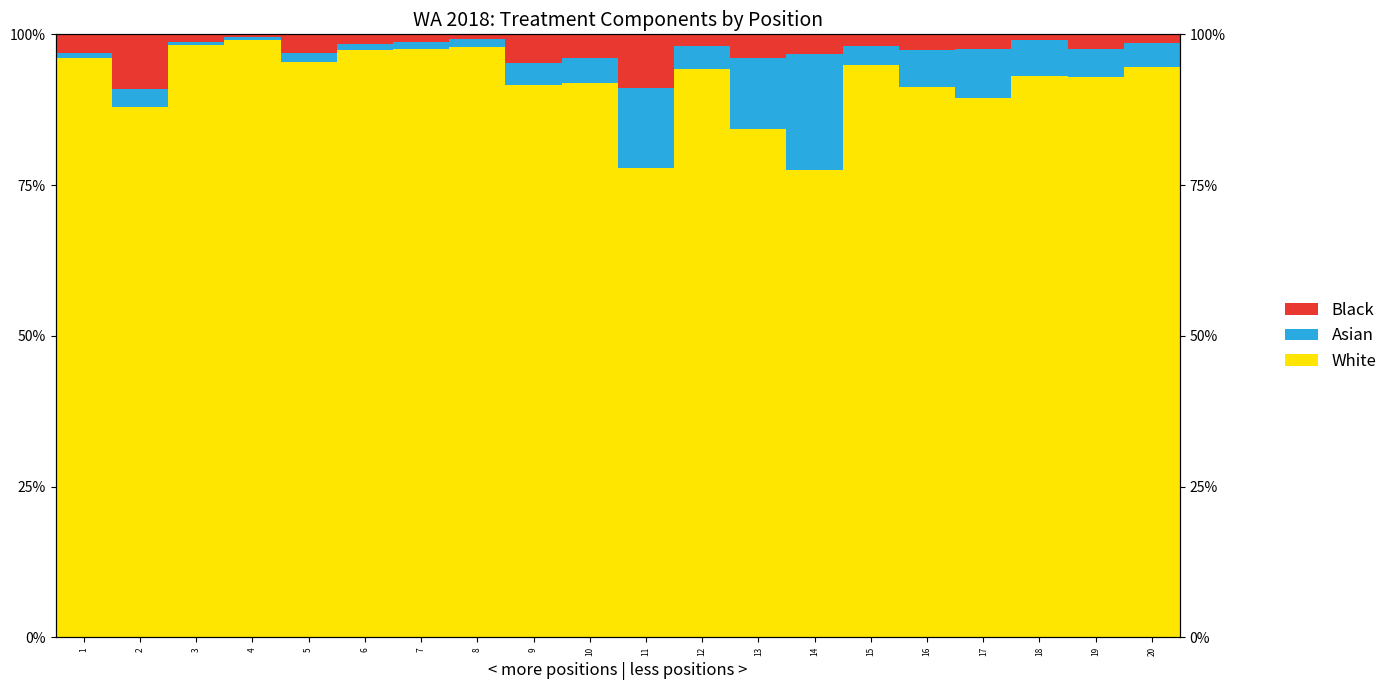

Reading left to right, what are all the values shown in this chart?

White: 96.1	87.9	98.2	99.0	95.5	97.4	97.5	97.9	91.7	92.0	77.8	94.2	84.3	77.4	94.8	91.2	89.4	93.0	92.9	94.7
Asian: 0.8	3.0	0.6	0.5	1.5	1.0	1.2	1.4	3.6	4.0	13.3	3.9	11.8	19.4	3.3	6.1	8.2	6.1	4.7	3.9
Black: 3.1	9.1	1.2	0.5	3.0	1.5	1.2	0.7	4.8	4.0	8.9	1.9	3.9	3.2	1.9	2.6	2.4	0.9	2.4	1.5